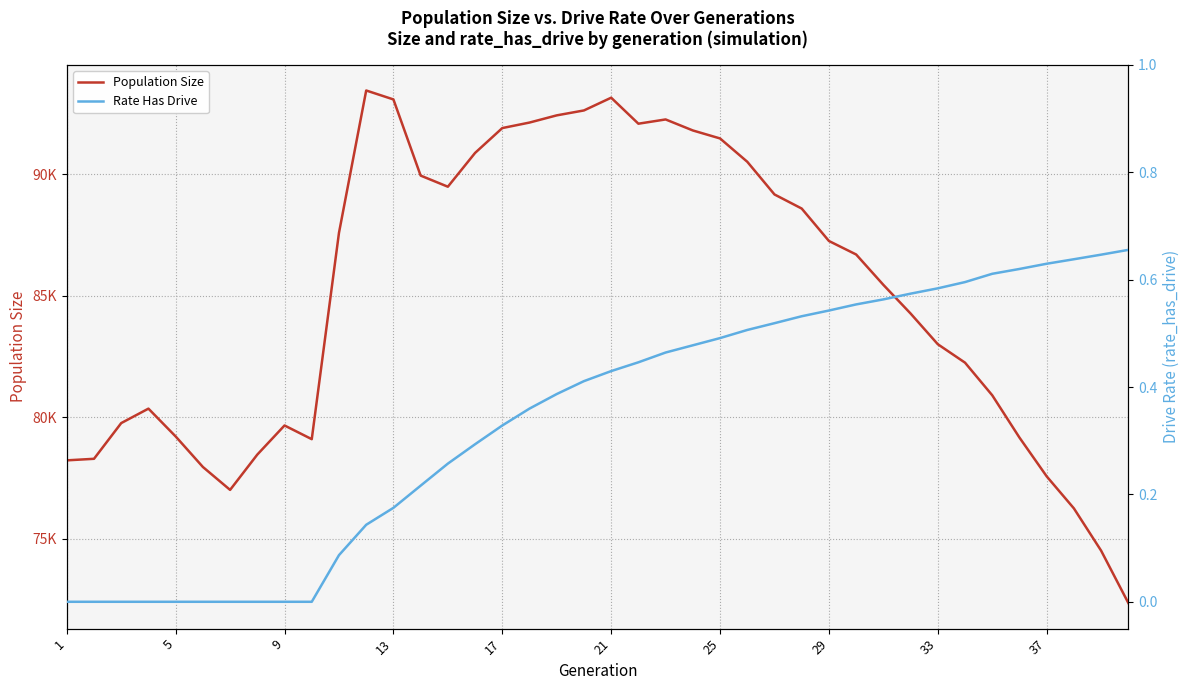

Reading left to right, extract all data points from this chart.

Population Size: 78219.0	78283.0	79753.0	80348.0	79203.0	77947.0	77003.0	78457.0	79655.0	79091.0	87585.0	93444.0	93076.0	89941.0	89483.0	90874.0	91897.0	92124.0	92420.0	92623.0	93147.0	92077.0	92252.0	91799.0	91470.0	90510.0	89164.0	88584.0	87249.0	86693.0	85443.0	84263.0	82999.0	82240.0	80897.0	79156.0	77560.0	76241.0	74501.0	72347.0
Rate Has Drive: 0.0	0.0	0.0	0.0	0.0	0.0	0.0	0.0	0.0	0.0	0.1	0.1	0.2	0.2	0.3	0.3	0.3	0.4	0.4	0.4	0.4	0.4	0.5	0.5	0.5	0.5	0.5	0.5	0.5	0.6	0.6	0.6	0.6	0.6	0.6	0.6	0.6	0.6	0.6	0.7